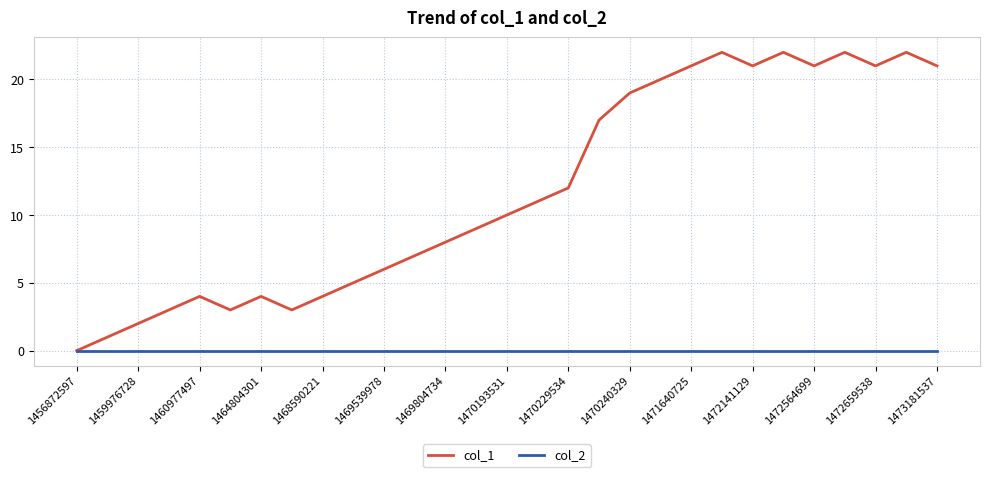

Is this an area chart (filled region under the line)?

No